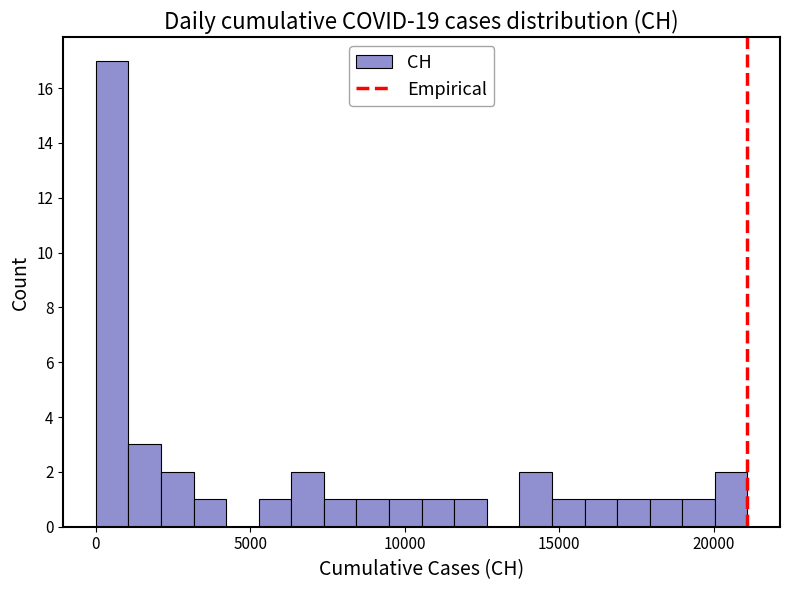

Around what value on the x-axis is the tallest bar? Give the approximate position of its centre, as read against the axis.

500